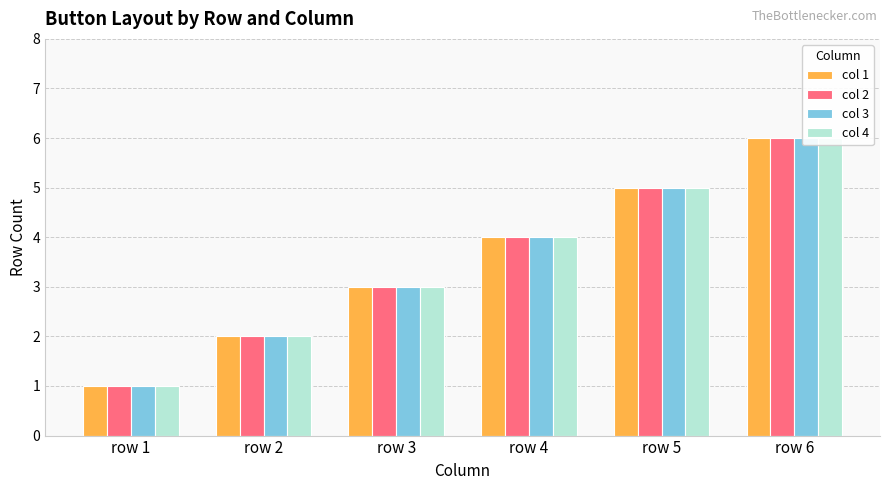

Reading right to left, what are all the values shown in this chart?

col 1: row 6=6	row 5=5	row 4=4	row 3=3	row 2=2	row 1=1
col 2: row 6=6	row 5=5	row 4=4	row 3=3	row 2=2	row 1=1
col 3: row 6=6	row 5=5	row 4=4	row 3=3	row 2=2	row 1=1
col 4: row 6=6	row 5=5	row 4=4	row 3=3	row 2=2	row 1=1